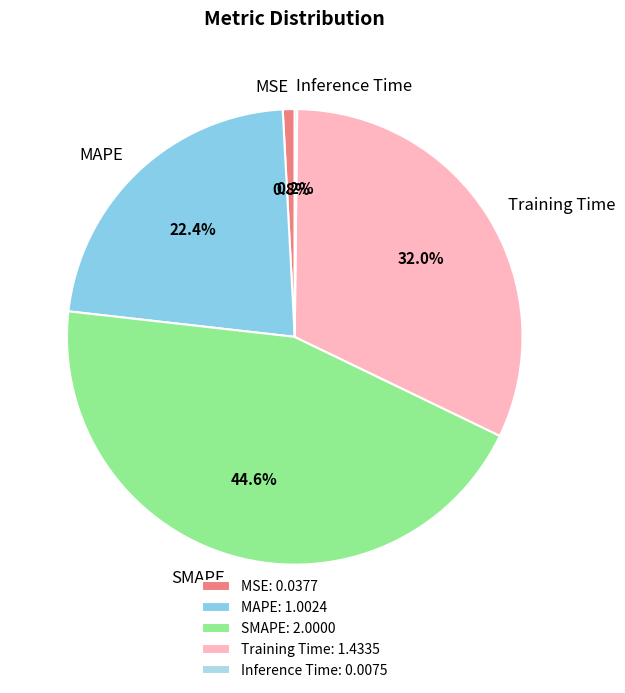

Is there any slice that represents more than half of the pie?

No